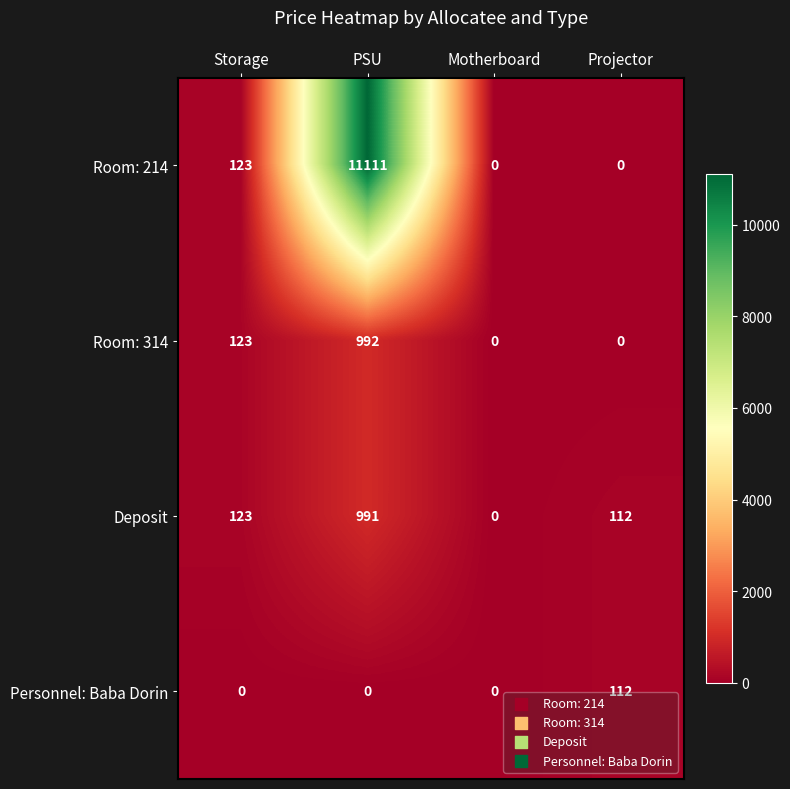

Which series has the widest spread of values?

Room: 214